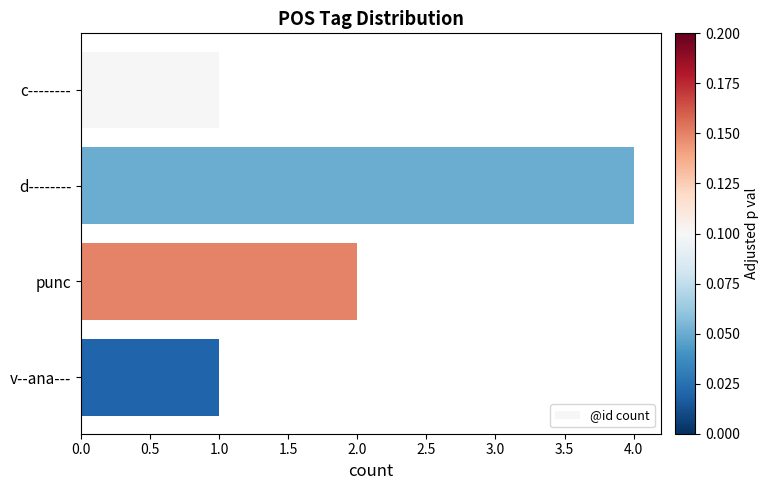

Reading top to bottom, transcribe all the data shown in this chart.

1	4	2	1